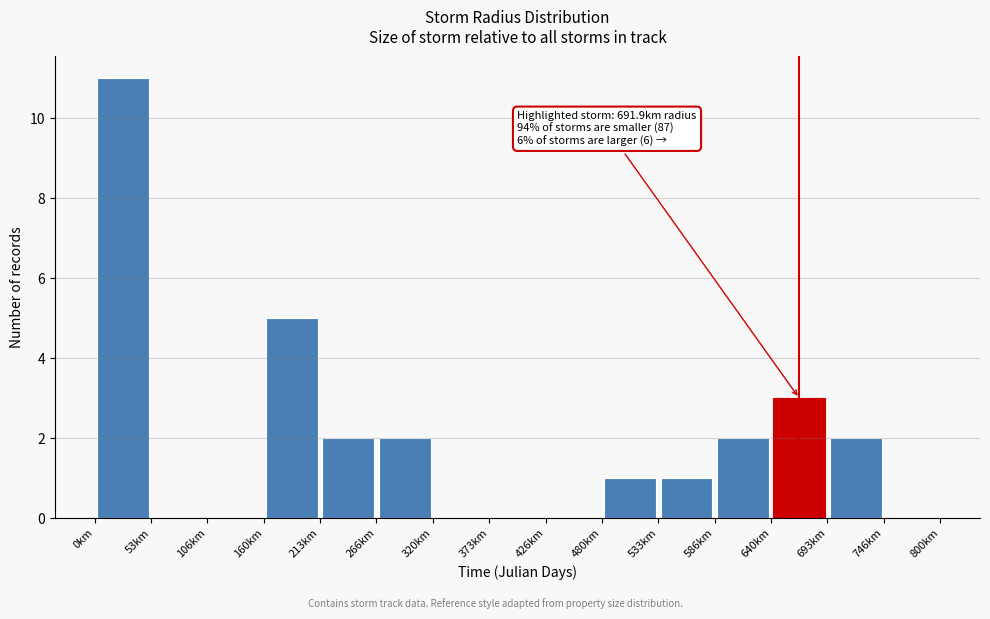

Over which range of the x-axis is the bar tallest?

0 to 50